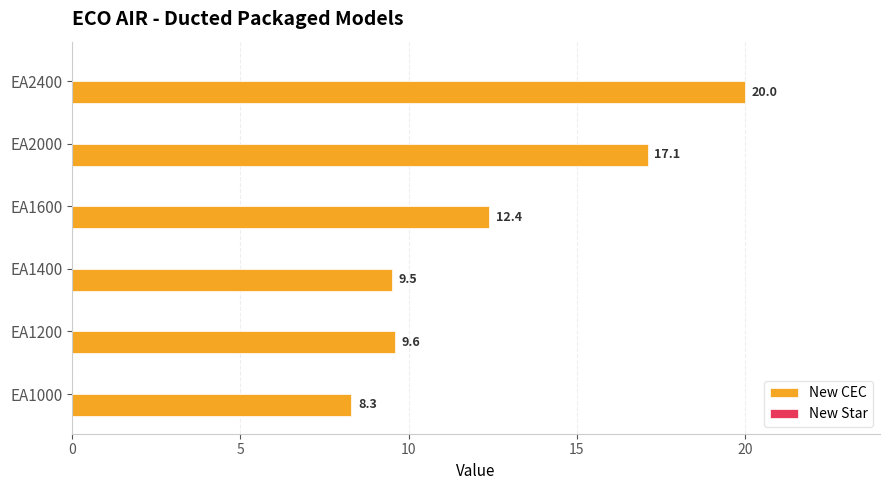

Is it true that the value at EA2400 is 27.5?

False